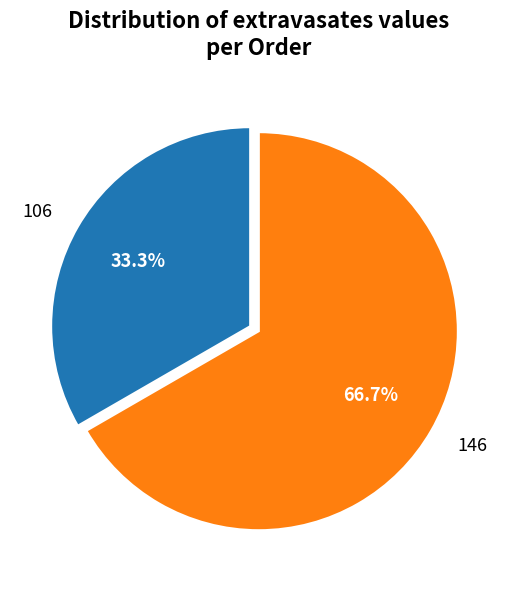

Which has a higher value, 146 or 106?

146